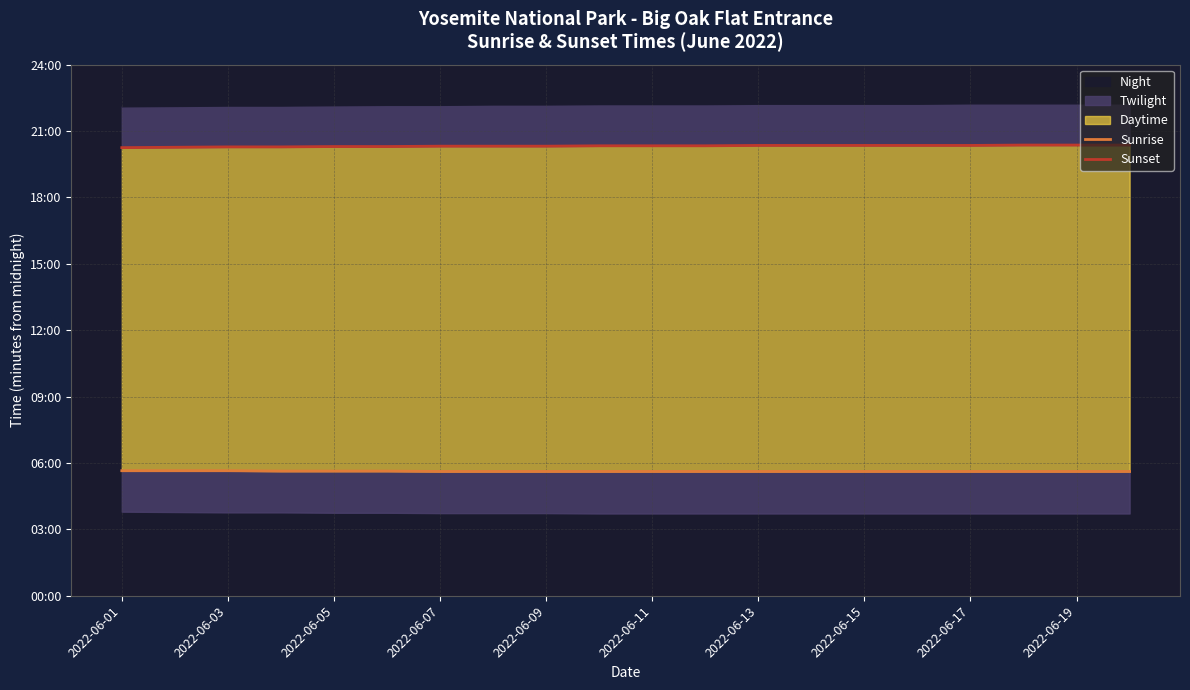

True or false: Sunset and Sunrise cross at least once.

False